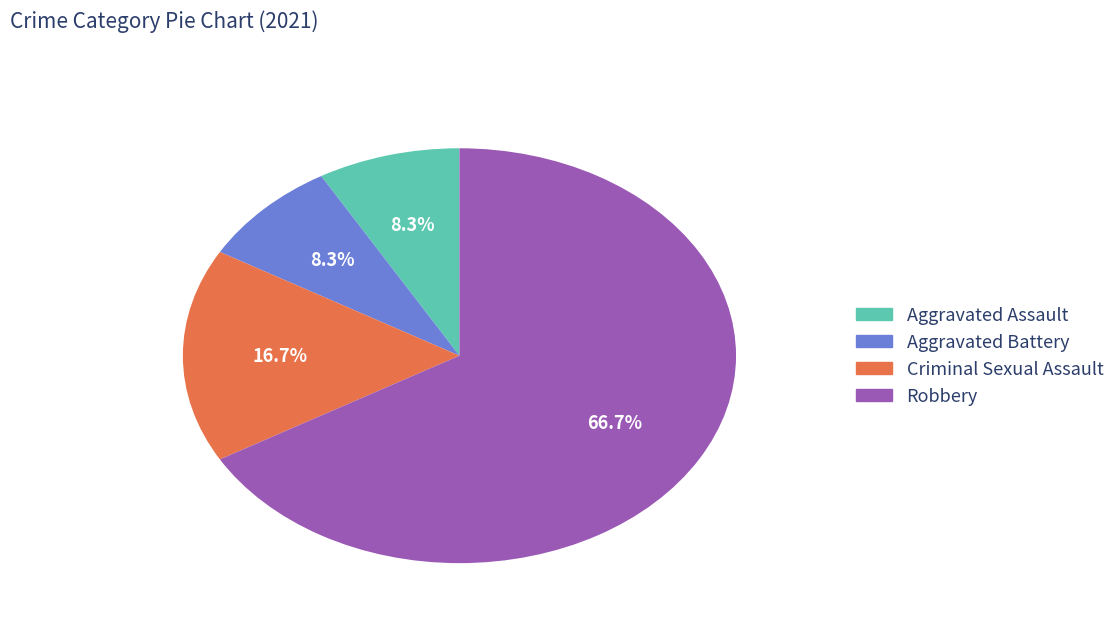

To the nearest percent, what is the combined percentage of Aggravated Assault and Aggravated Battery?

17%